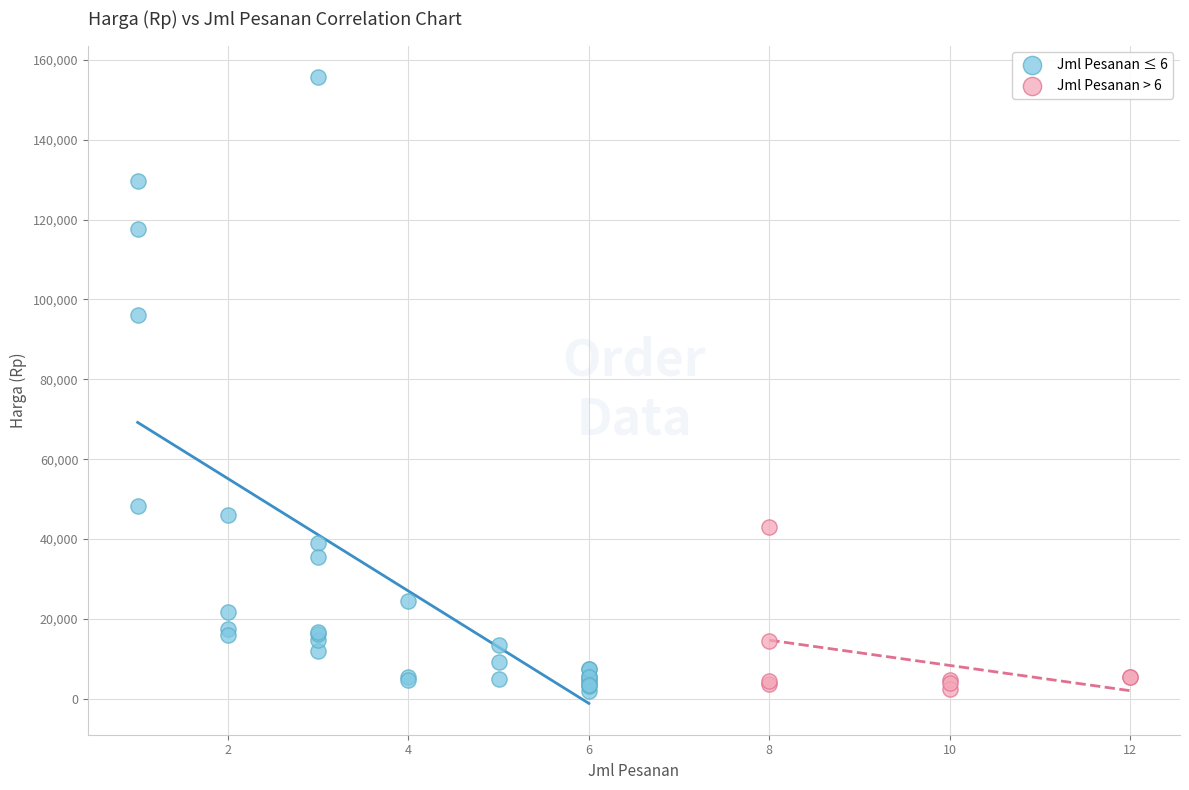

Which series reaches the maximum Y coordinate?

Jml Pesanan ≤ 6